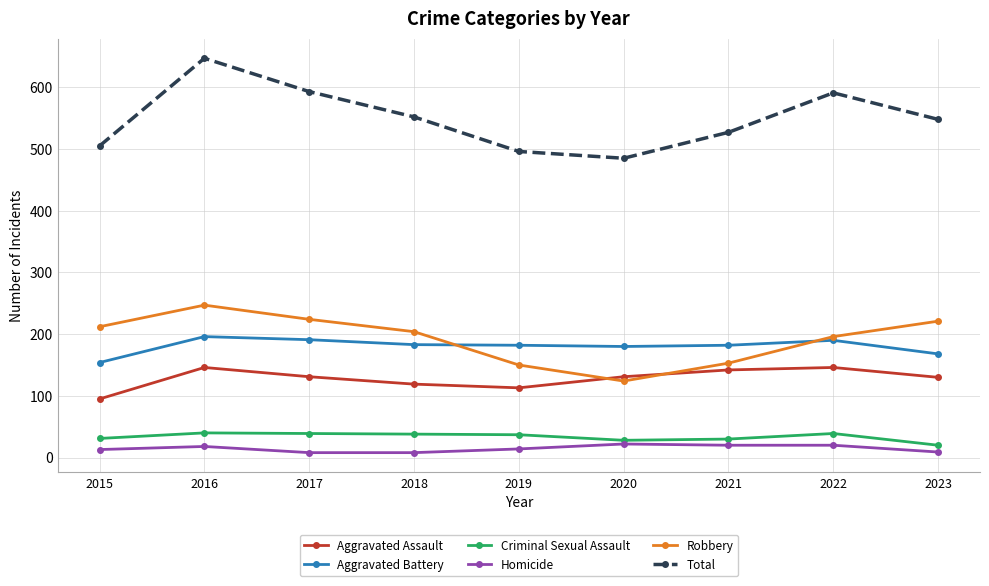

What is the difference between the Aggravated Battery values at 2021 and 2020?

2